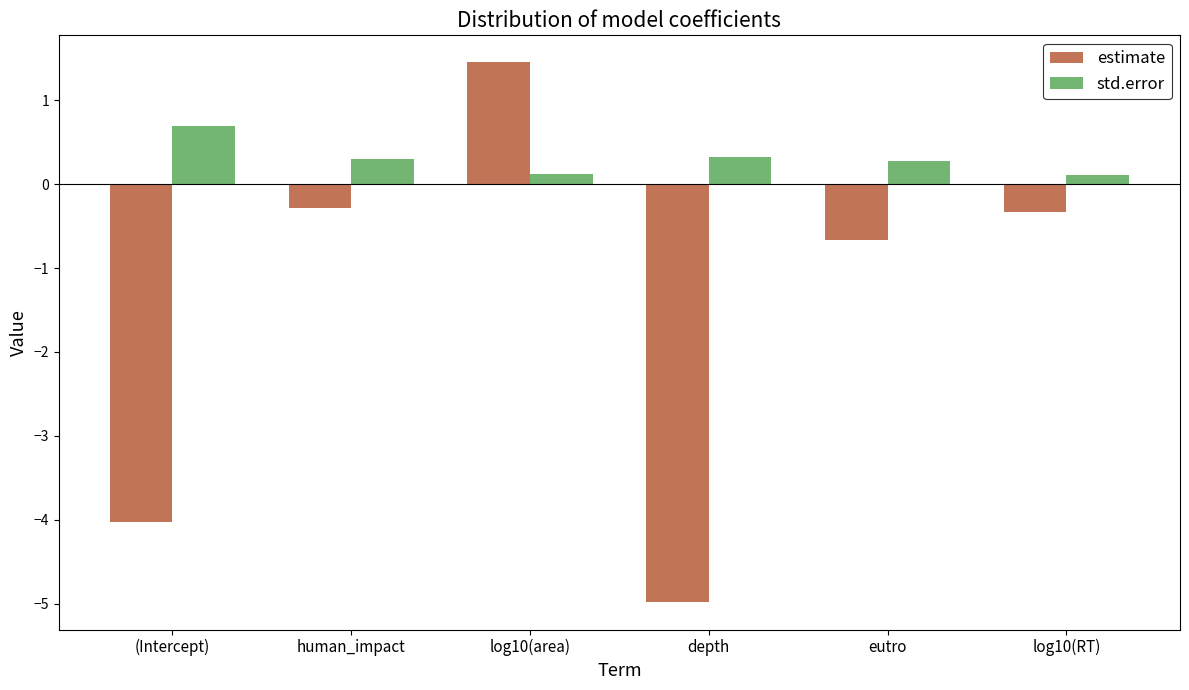

Reading left to right, extract all data points from this chart.

estimate: (Intercept)=-4.0	human_impact=-0.3	log10(area)=1.5	depth=-5.0	eutro=-0.7	log10(RT)=-0.3
std.error: (Intercept)=0.7	human_impact=0.3	log10(area)=0.1	depth=0.3	eutro=0.3	log10(RT)=0.1